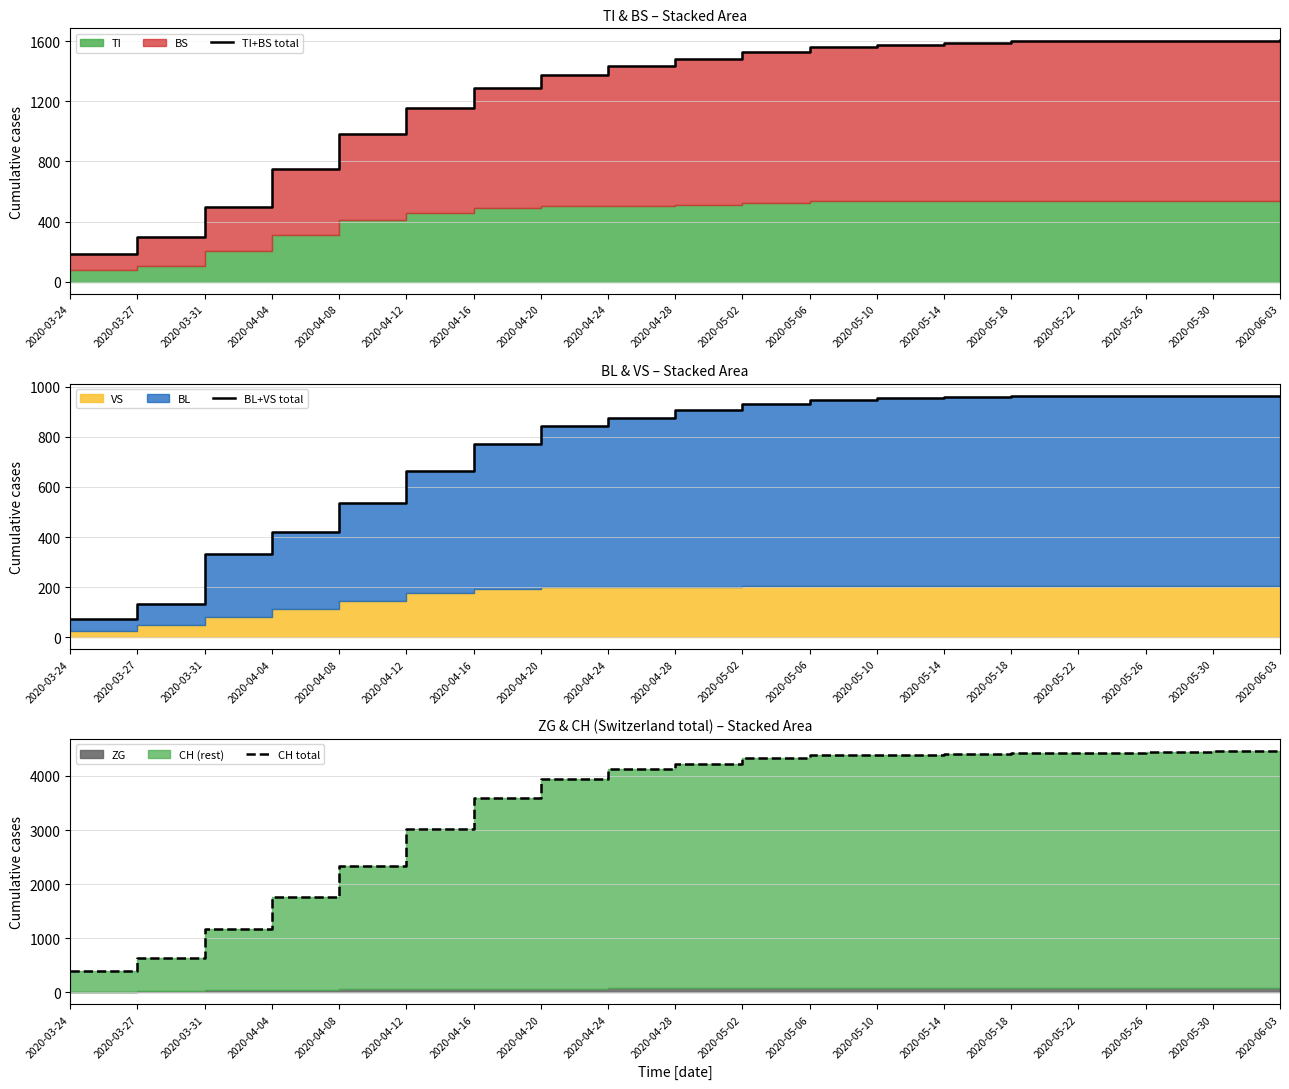

Is it true that BL+VS total equals 592 at 2020-03-31?

False